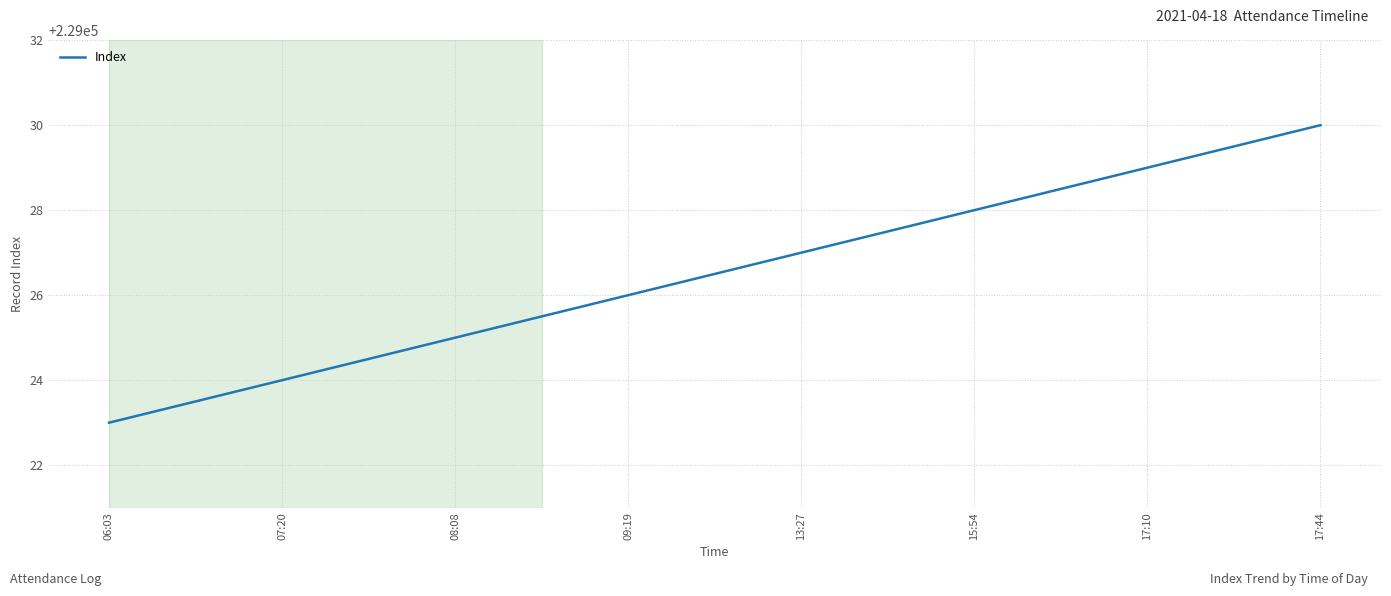

What is the difference between the second highest and second lowest values?

5